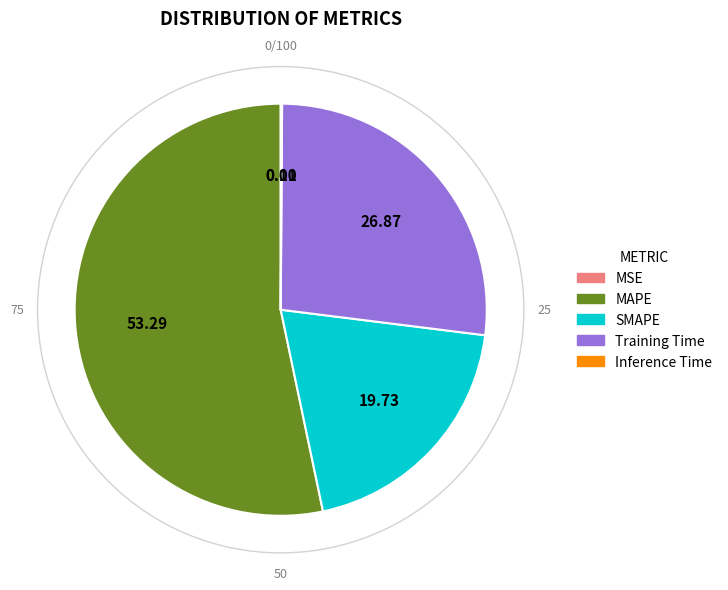

True or false: SMAPE accounts for 20% of the total.

True